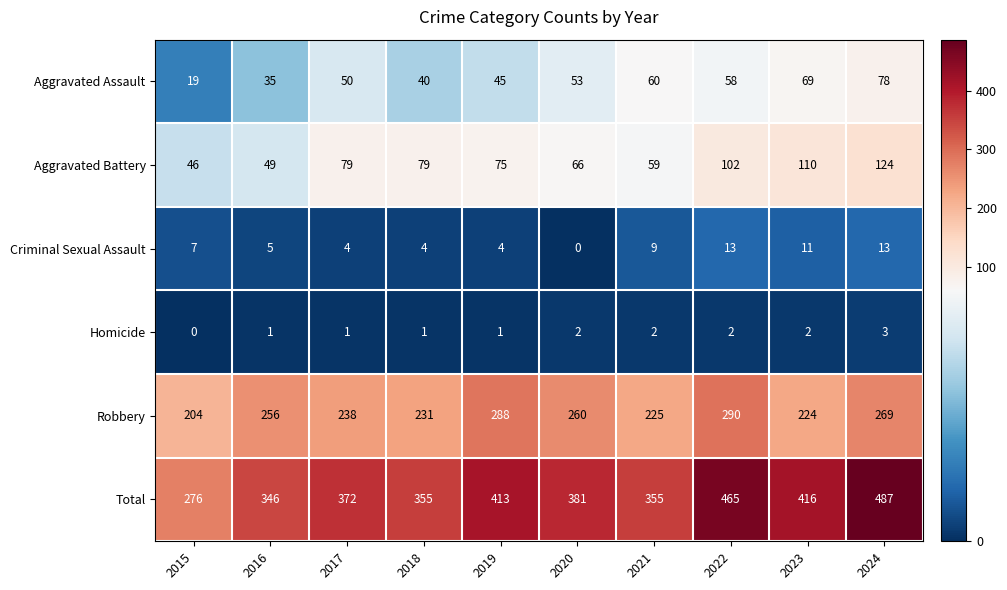

At which category does the chart reach its peak across all series?

2024